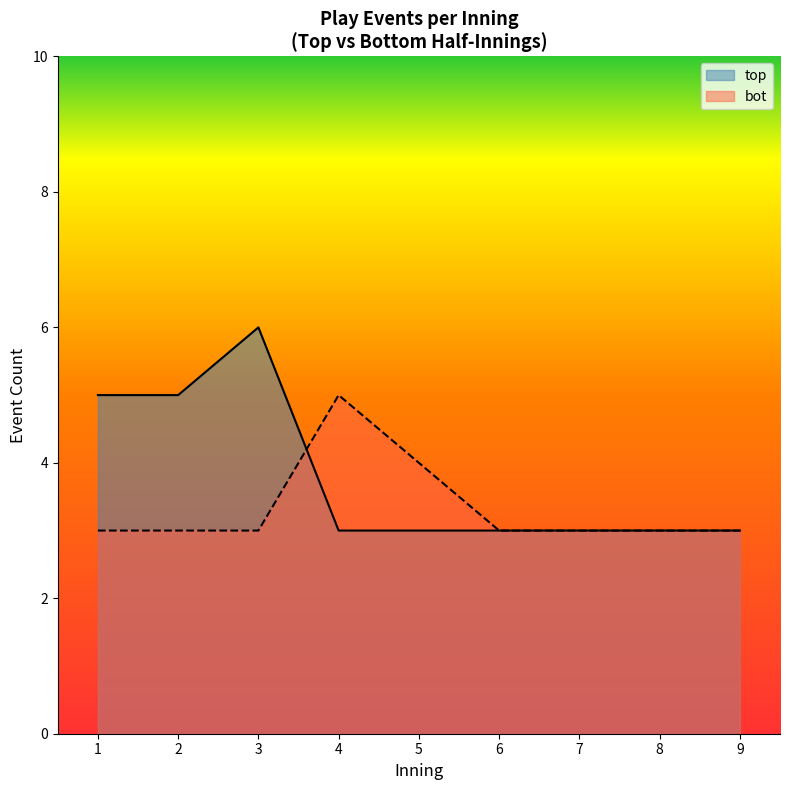

What is the difference between the maximum and minimum values in the top series?

3